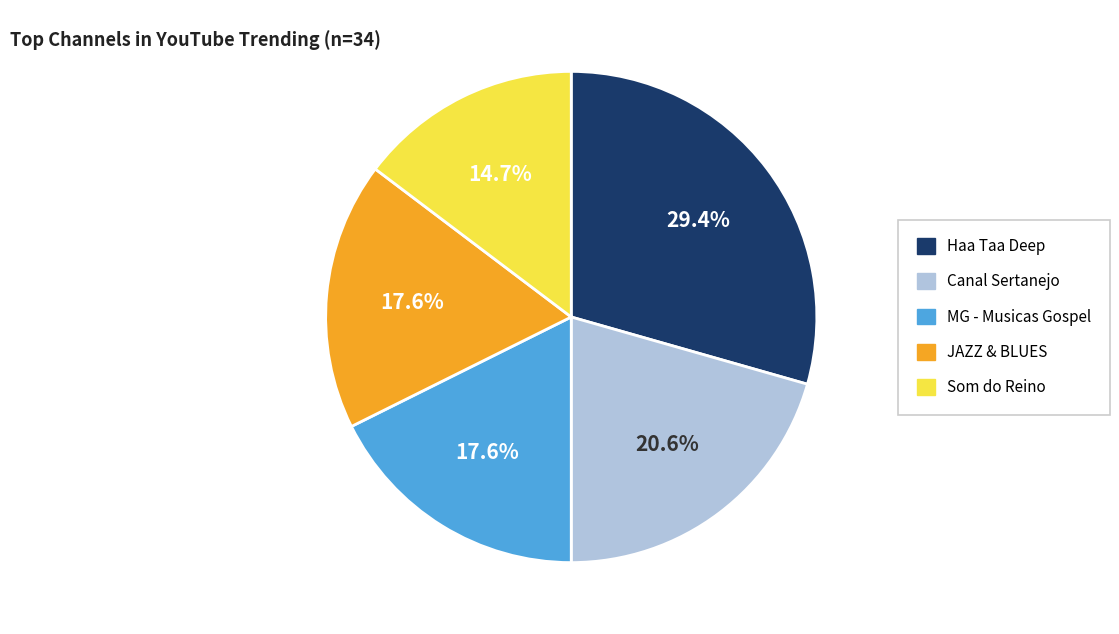

Does any single category account for the majority?

No